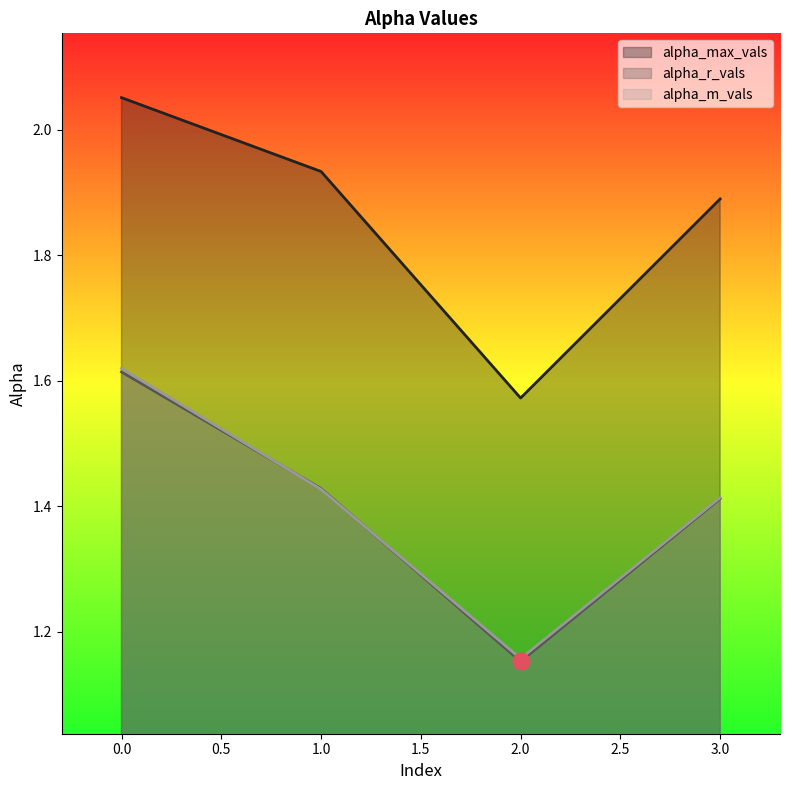

What is the lowest value of the alpha_max_vals series?

1.6